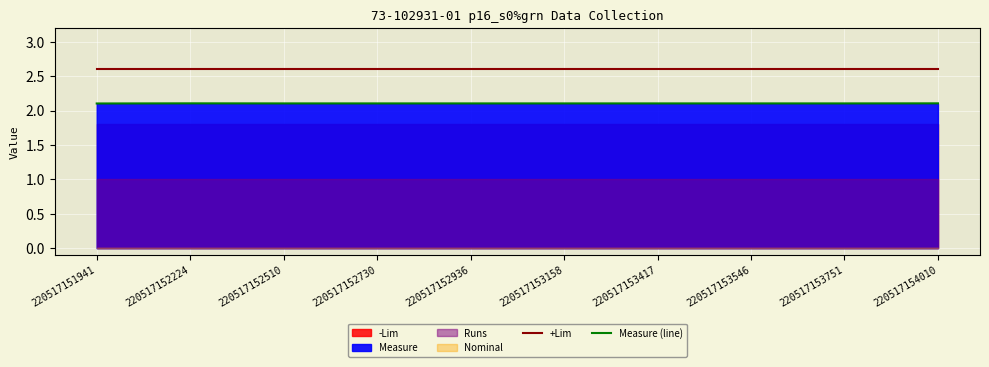

Rank the categories by Measure (line) value from lowest to highest.

220517151941, 220517152510, 220517152730, 220517152936, 220517153158, 220517153417, 220517153546, 220517153751, 220517152224, 220517154010